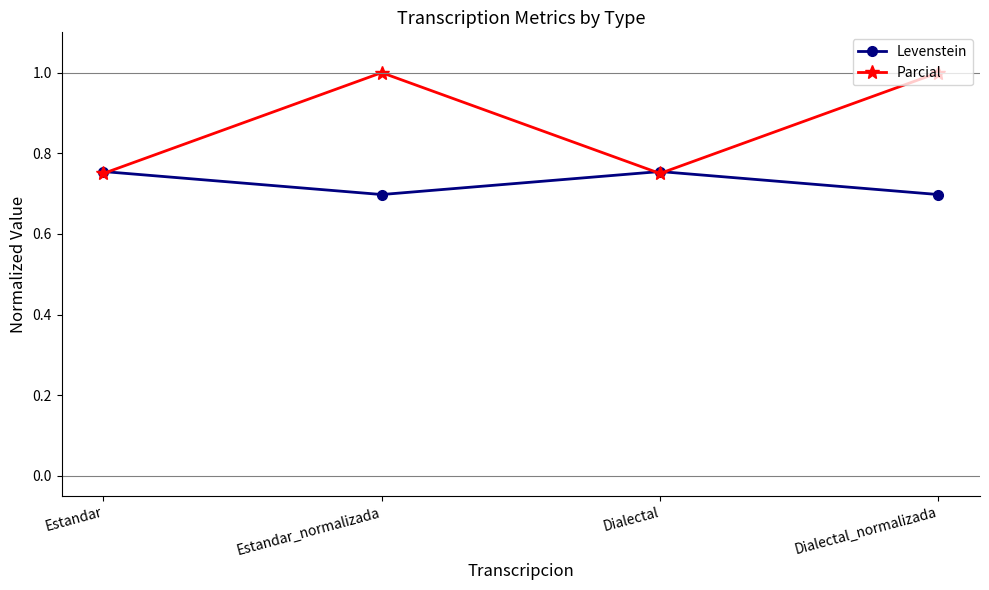

List the series in order of their overall mean, highest first.

Parcial, Levenstein